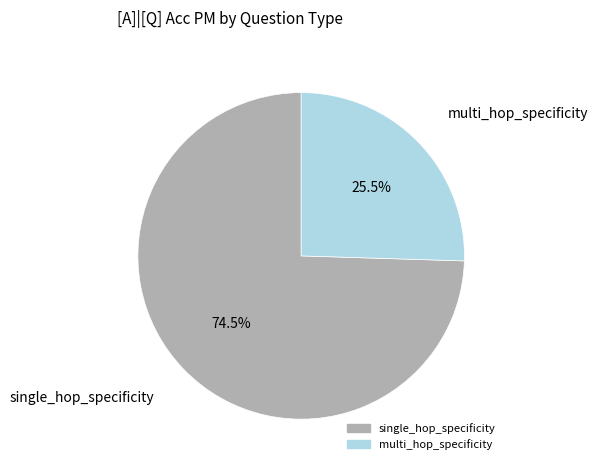

How many slices are in this pie chart?

2